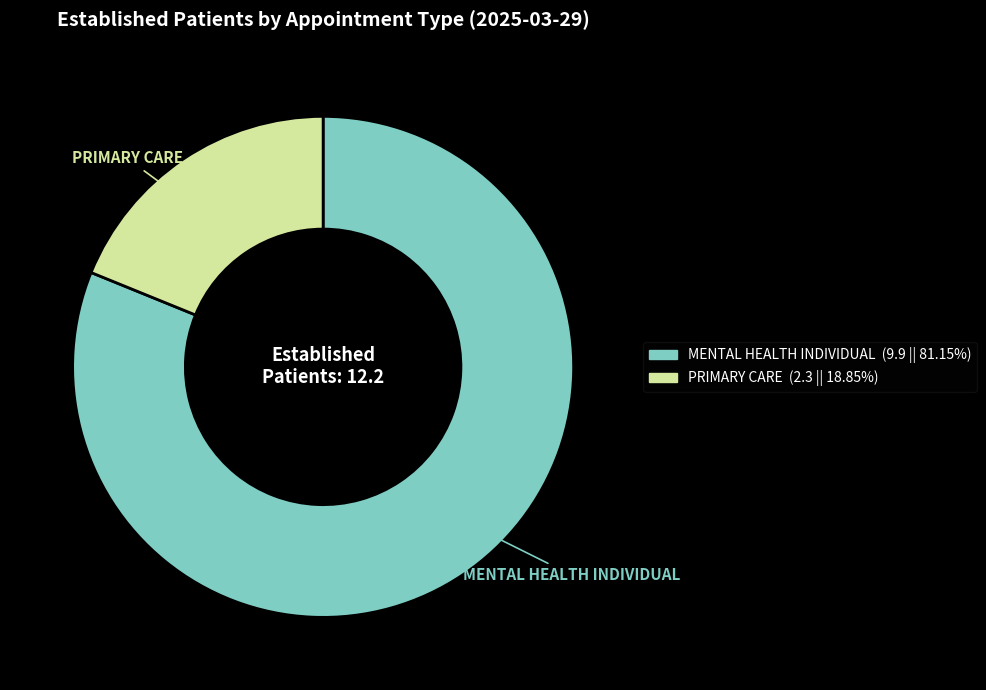

Do MENTAL HEALTH INDIVIDUAL and PRIMARY CARE together represent more than half of the pie?

Yes